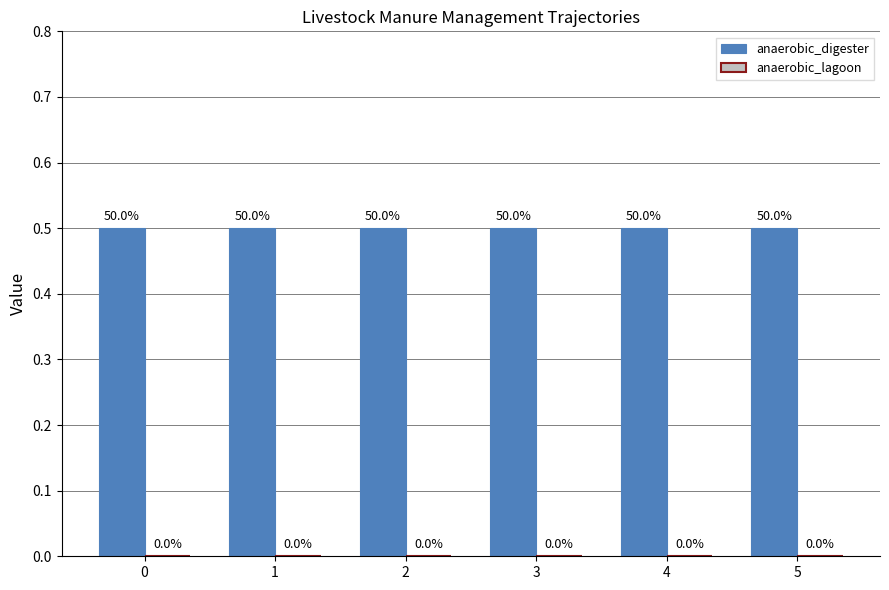

Reading right to left, transcribe all the data shown in this chart.

gasrf_lsmm_biogas_anaerobic_digester: 0.5	0.5	0.5	0.5	0.5	0.5
gasrf_lsmm_biogas_anaerobic_lagoon: 0.0	0.0	0.0	0.0	0.0	0.0